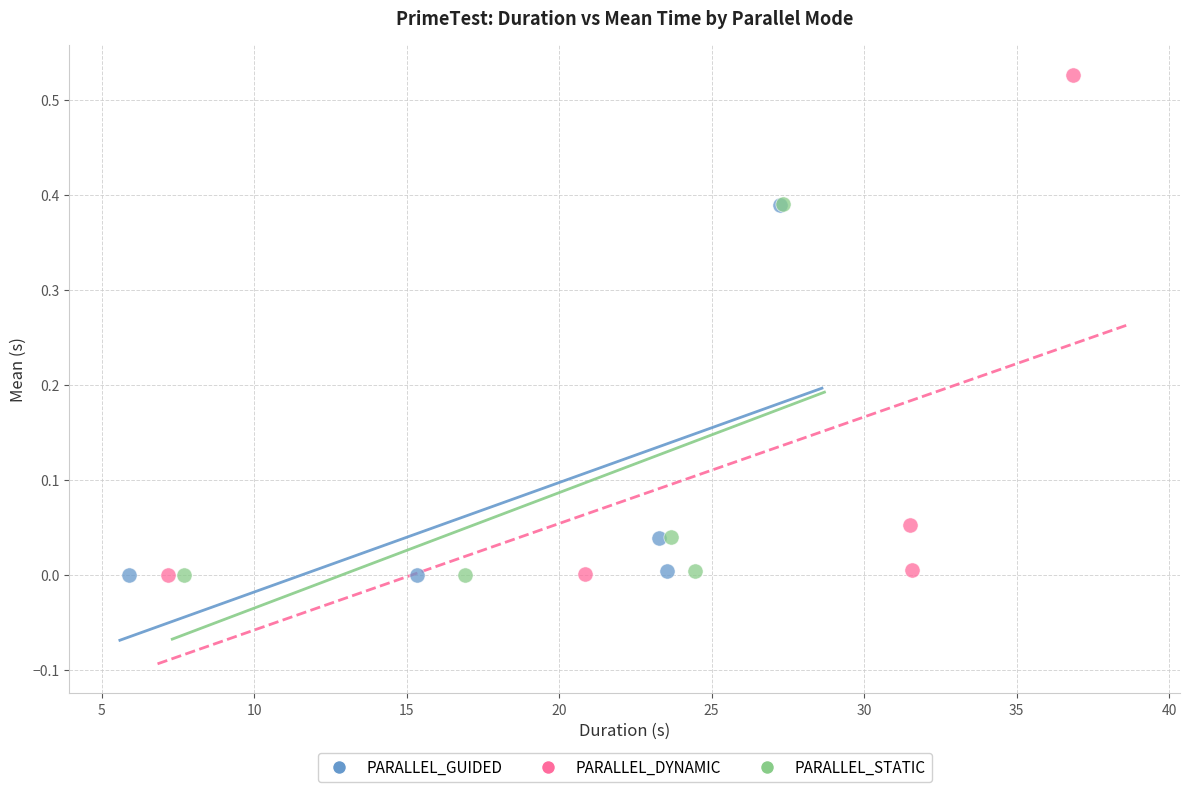

Which series has the largest Y range (max minus min)?

PARALLEL_DYNAMIC